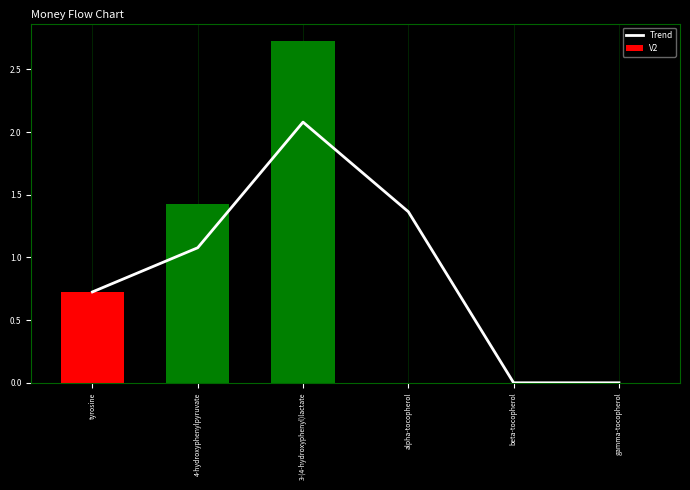

Which series has the largest total across all categories?

Trend